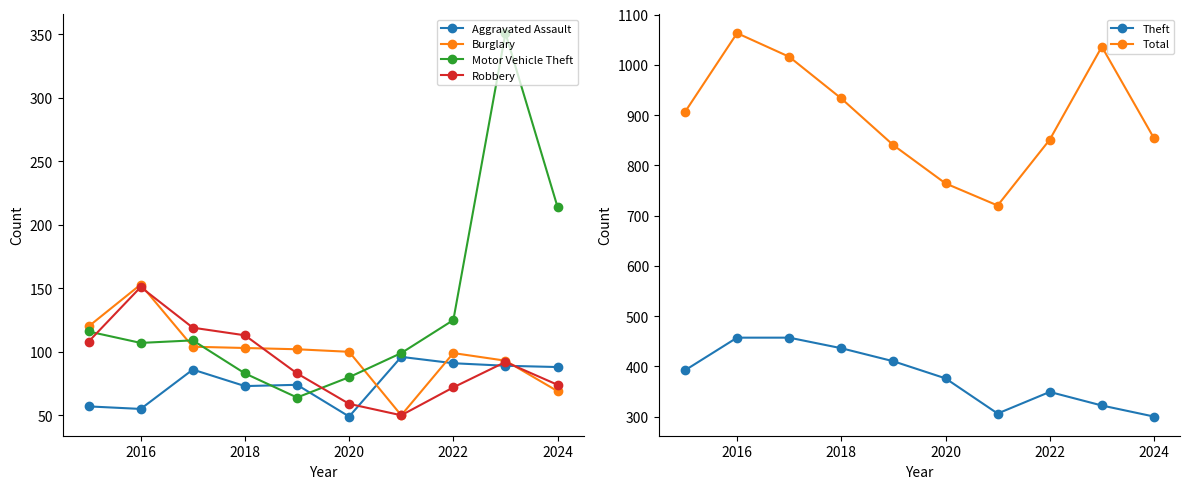

What is the difference between the Motor Vehicle Theft values at 2024 and 2016?

107